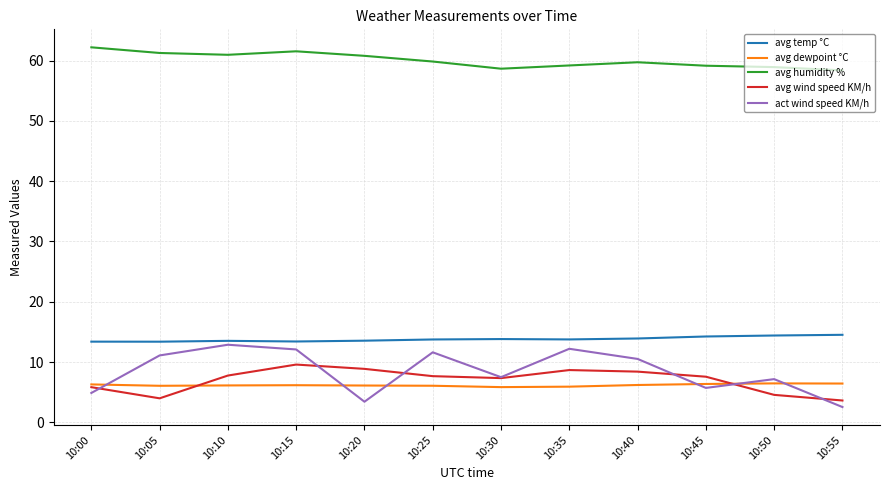

How many intersections are there between act wind speed KM/h and avg dewpoint °C?

6